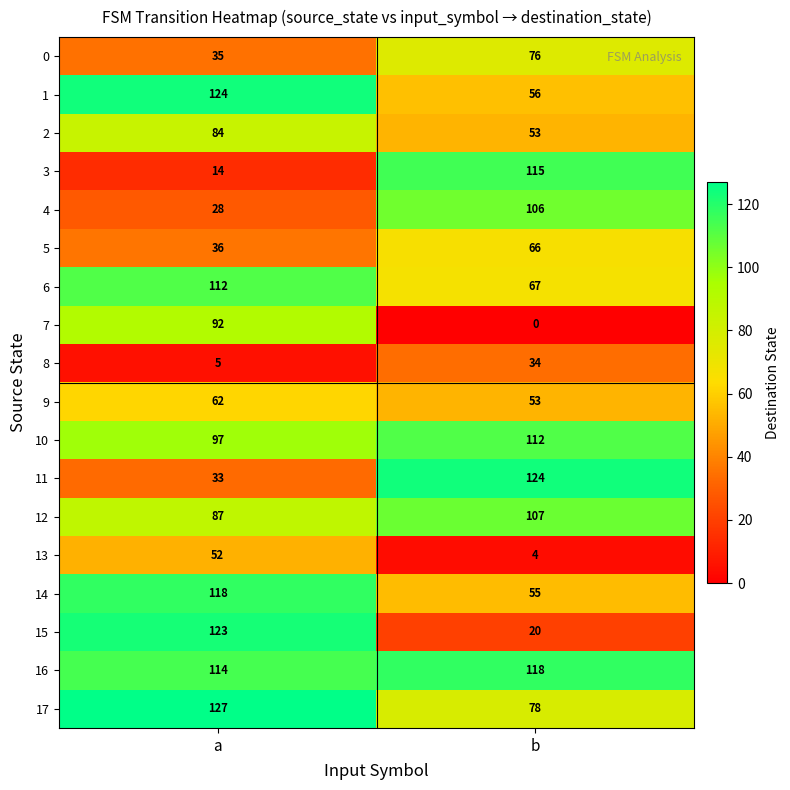

Rank the categories by 9 value from lowest to highest.

b, a